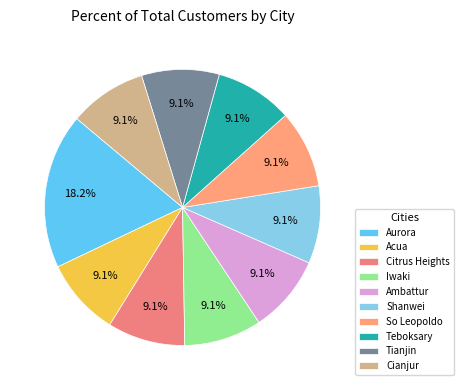

How many segments does this pie chart have?

10